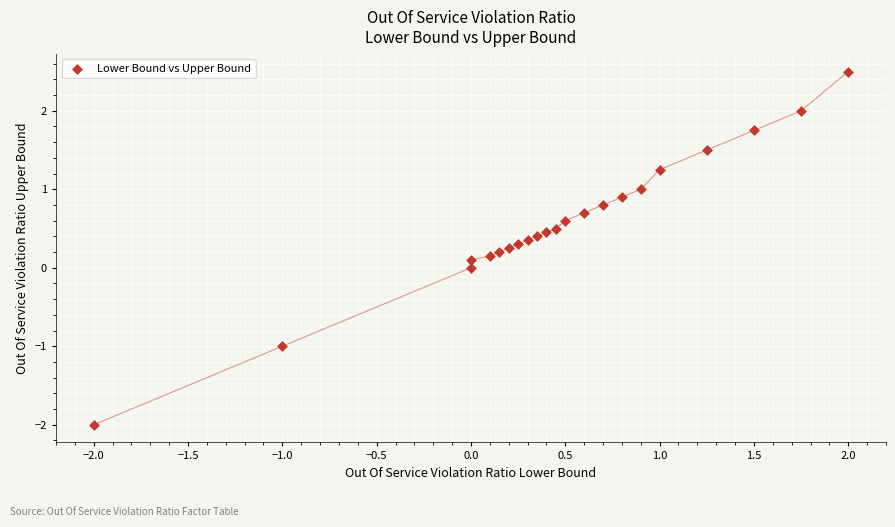

What is the range of Y values (max minus min)?

4.5